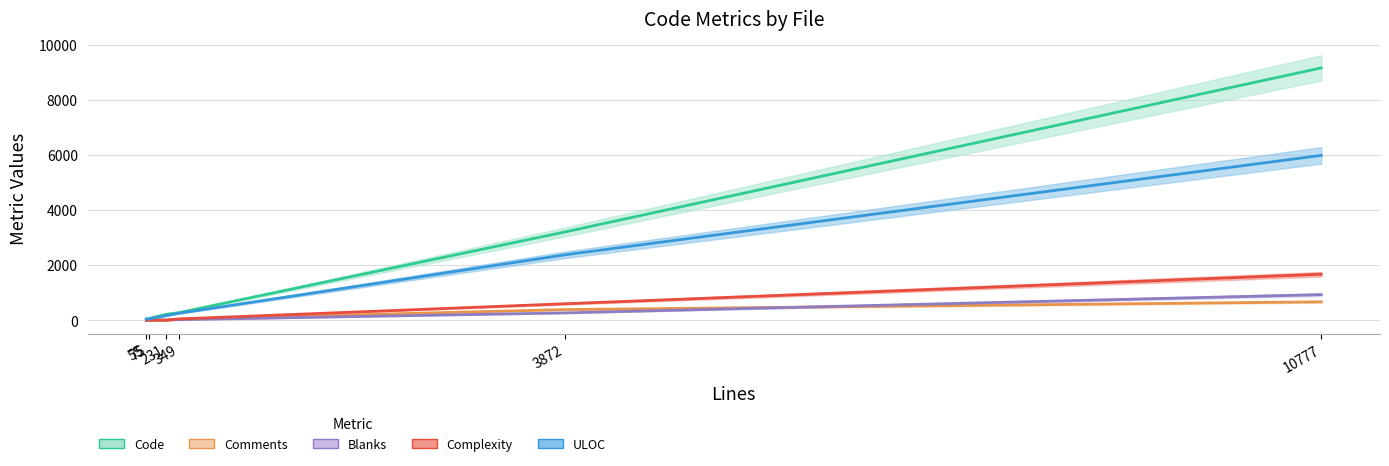

How many values in the Complexity series are below 51?

3